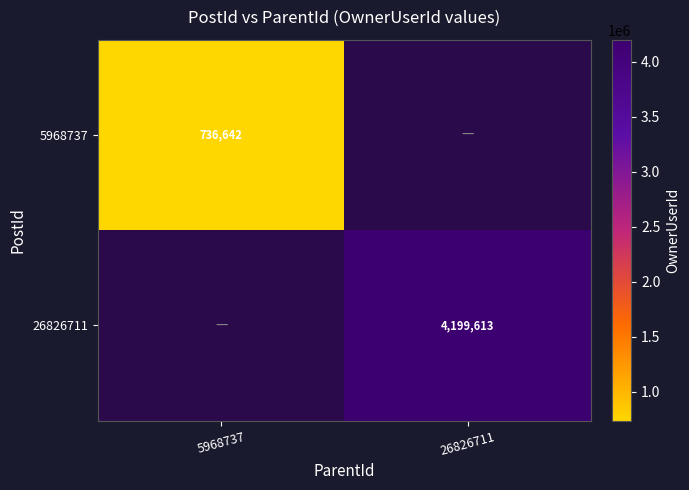

The value of 5968737 at 5968737 is 1011756. True or false?

False